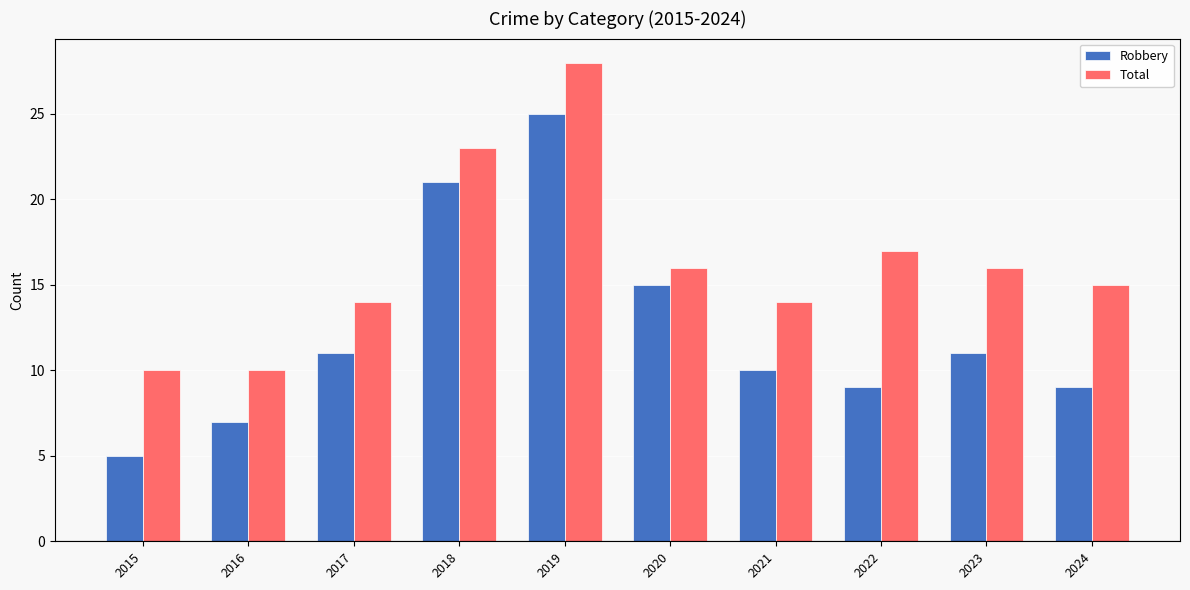

What are all the series names shown in the legend?

Robbery, Total